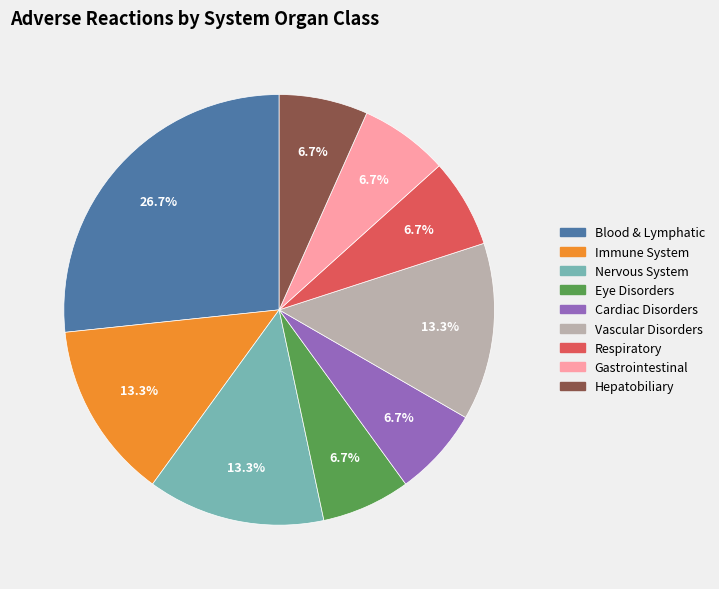

Is there a majority slice in this chart?

No